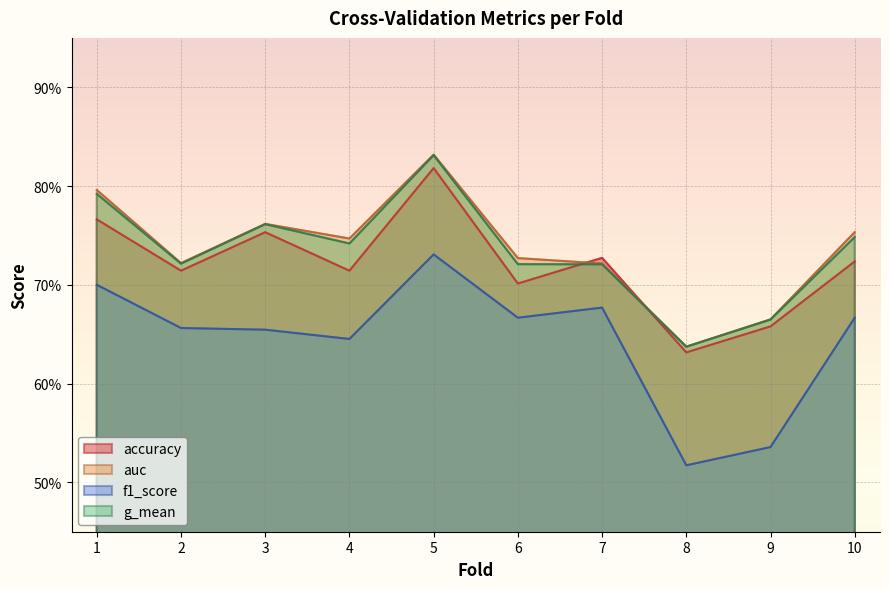

Reading left to right, what are all the values shown in this chart?

accuracy: 0.8	0.7	0.8	0.7	0.8	0.7	0.7	0.6	0.7	0.7
auc: 0.8	0.7	0.8	0.7	0.8	0.7	0.7	0.6	0.7	0.8
f1_score: 0.7	0.7	0.7	0.6	0.7	0.7	0.7	0.5	0.5	0.7
g_mean: 0.8	0.7	0.8	0.7	0.8	0.7	0.7	0.6	0.7	0.7